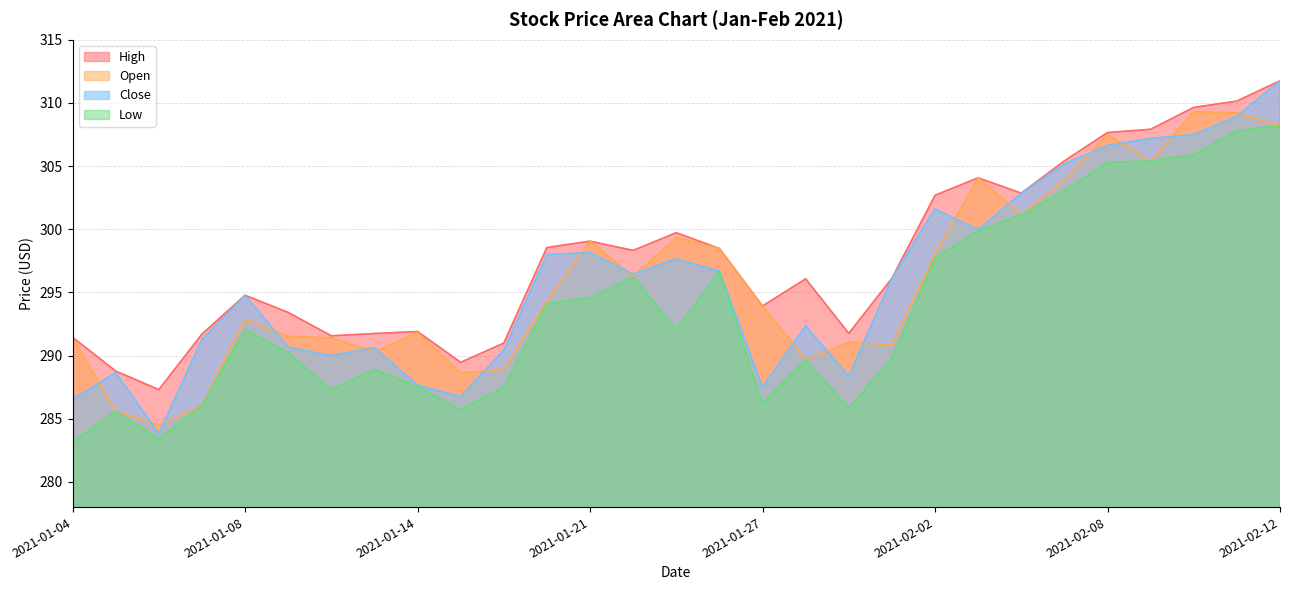

Which category has the lowest value in the Open series?

2021-01-06